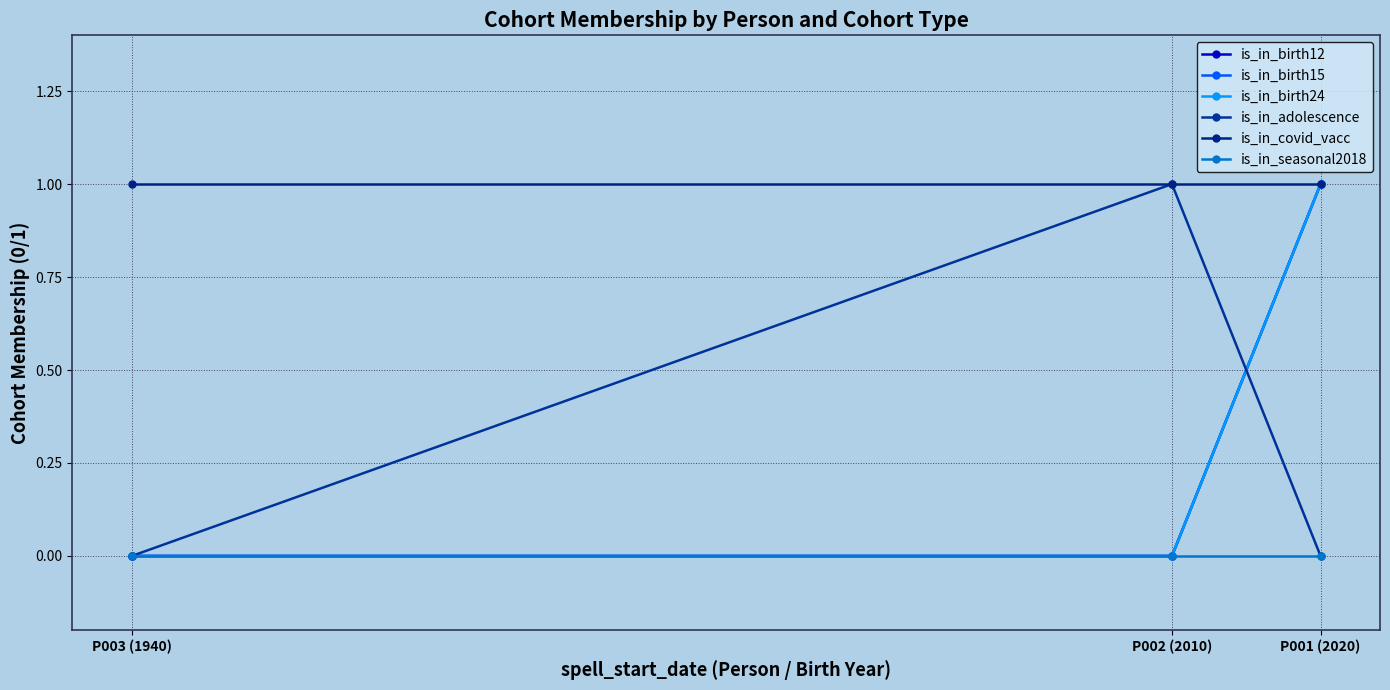

Which series has the largest total across all categories?

is_in_covid_vacc